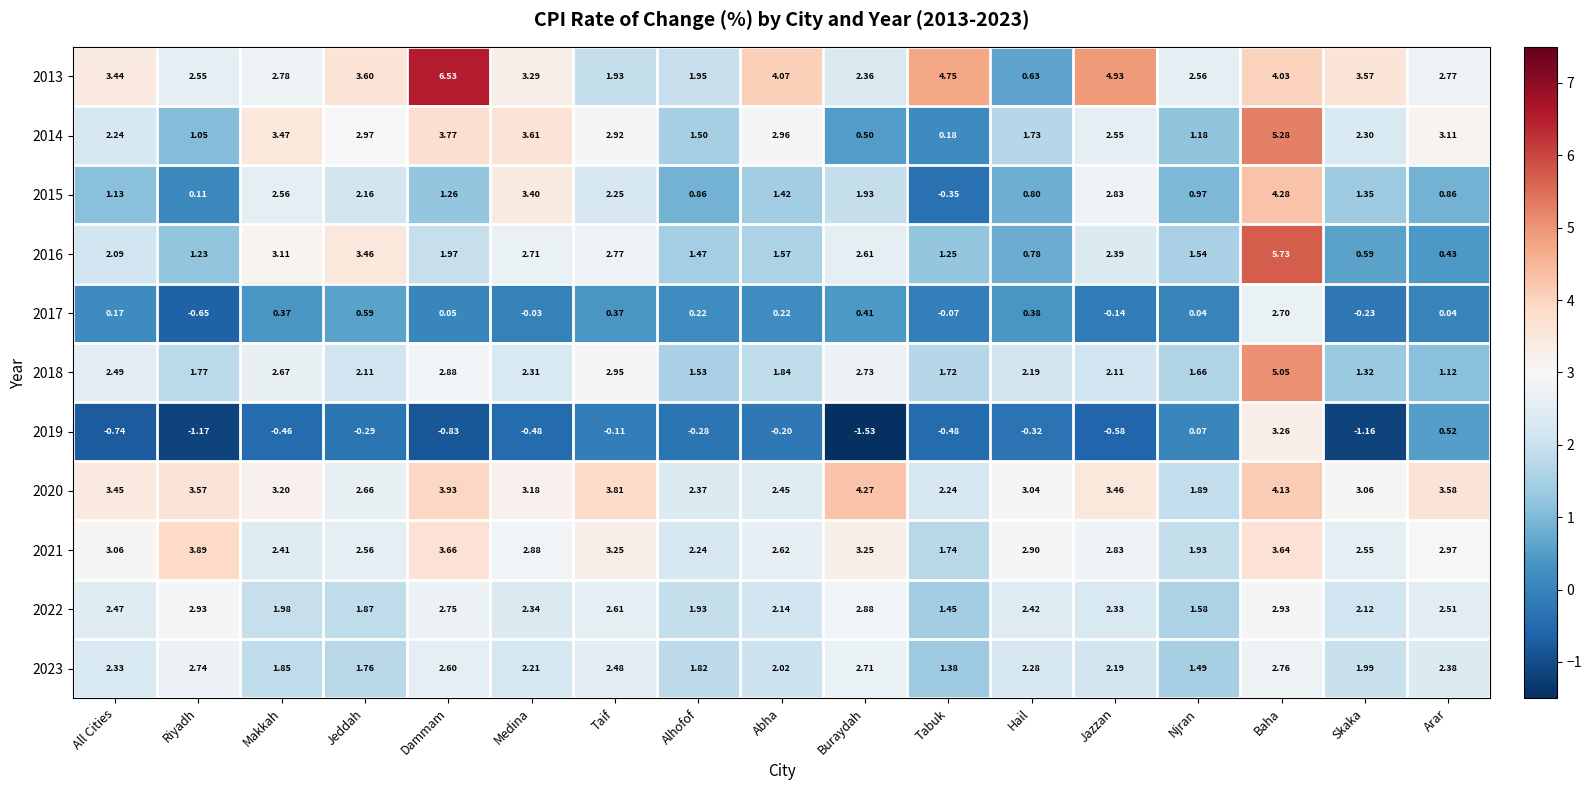

At which category does the chart reach its peak across all series?

Dammam